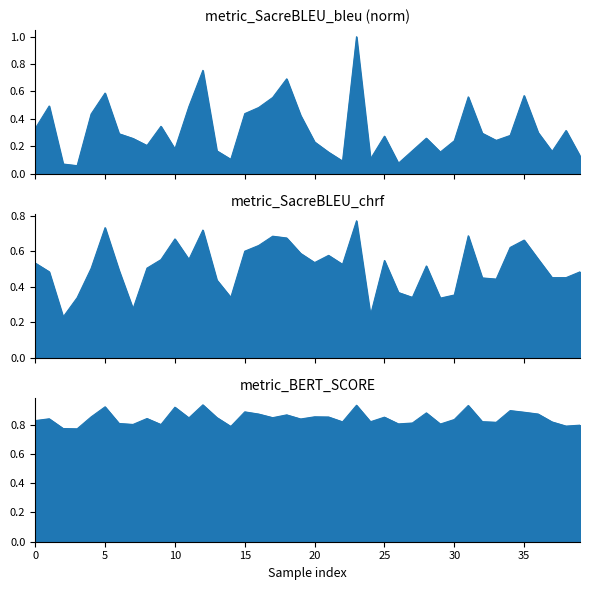

What is the total value across all series at 17?

2.1